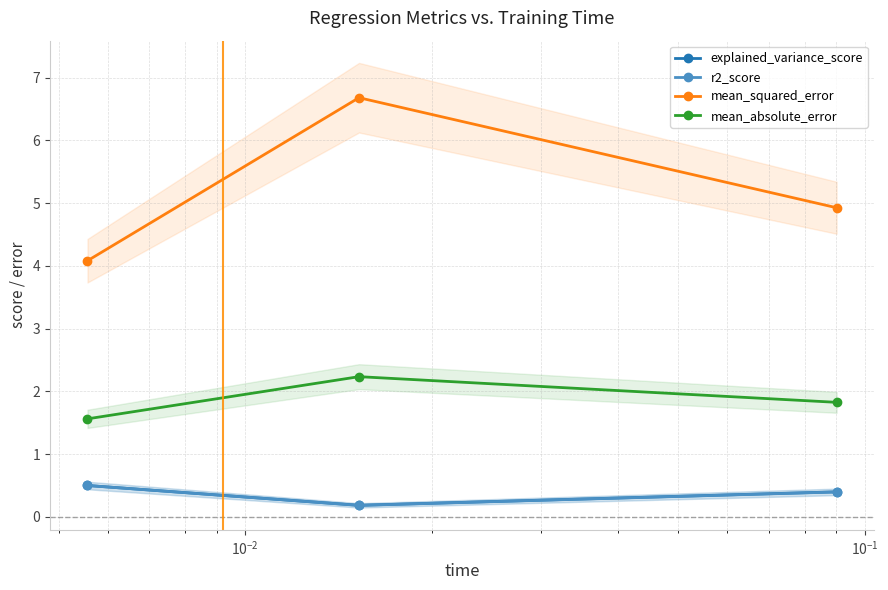

Reading left to right, what are all the values shown in this chart?

explained_variance_score: 0.5	0.2	0.4
r2_score: 0.5	0.2	0.4
mean_squared_error: 4.1	6.7	4.9
mean_absolute_error: 1.6	2.2	1.8